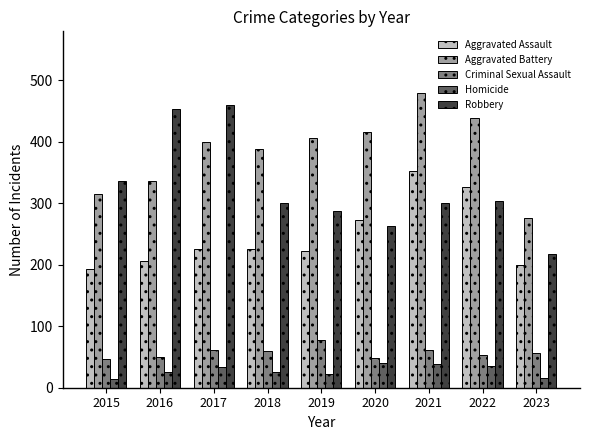

Rank the series at 2022 from lowest to highest value.

Homicide, Criminal Sexual Assault, Robbery, Aggravated Assault, Aggravated Battery